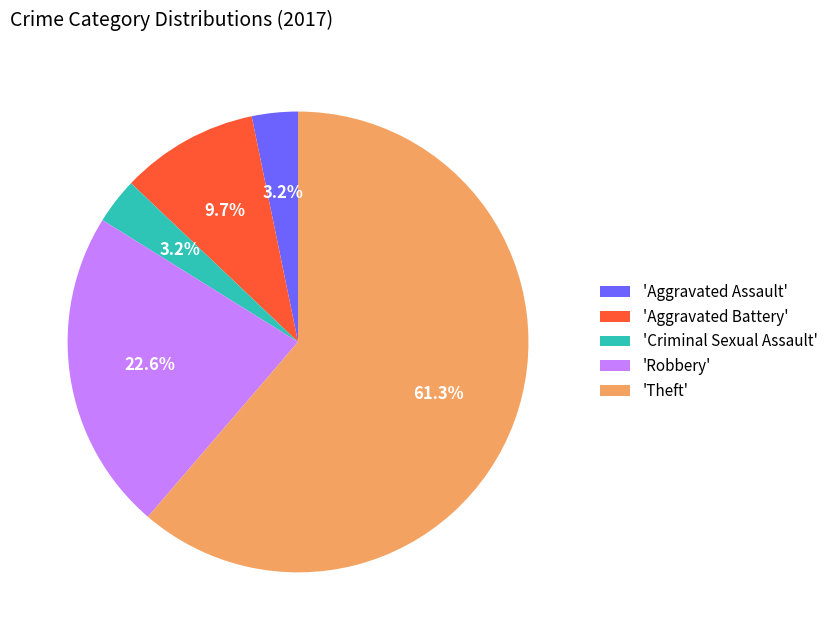

Count the number of slices in the pie.

5